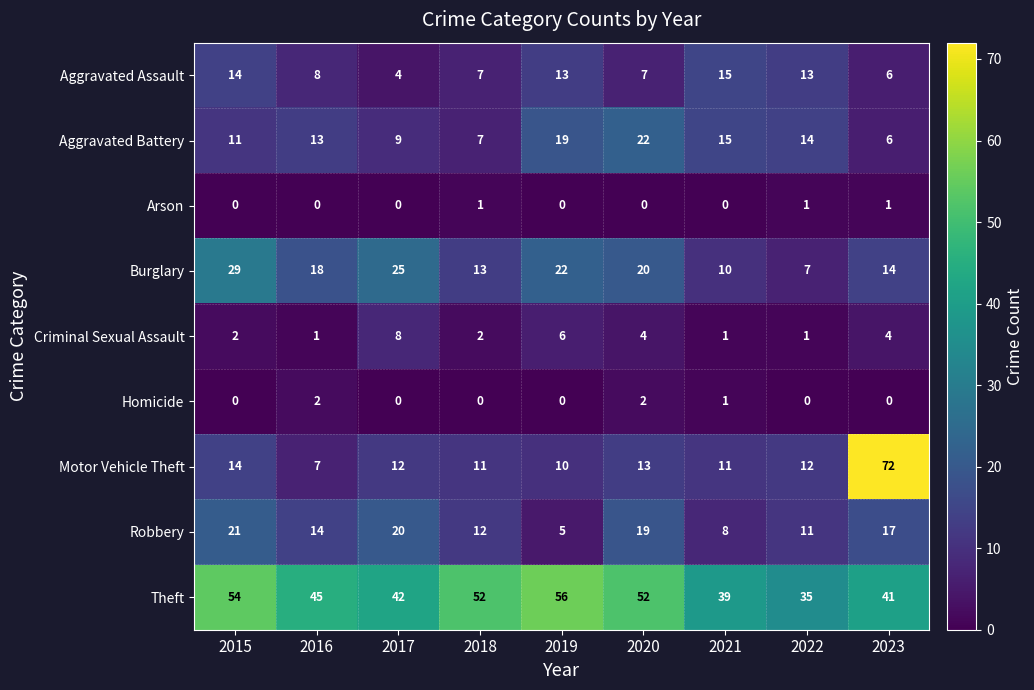

At how many categories does at least one series exceed 12?

9